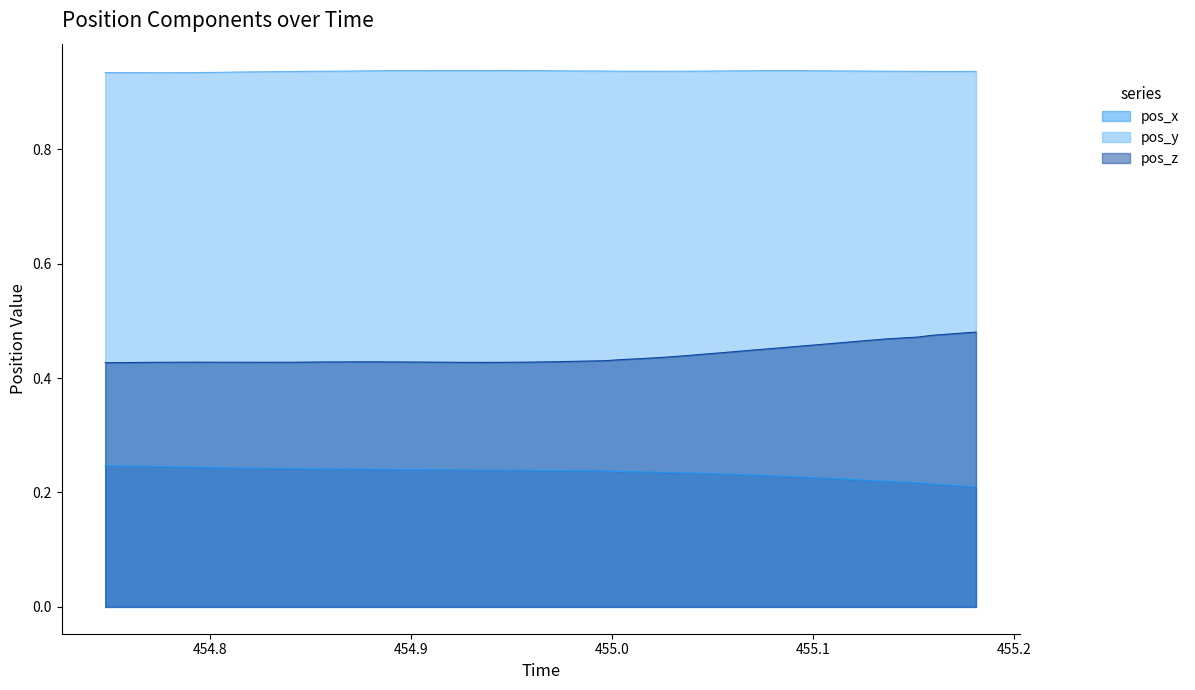

Reading left to right, what are all the values shown in this chart?

pos_x: 0.2	0.2	0.2	0.2	0.2	0.2	0.2	0.2	0.2	0.2	0.2	0.2	0.2	0.2	0.2	0.2	0.2	0.2	0.2	0.2	0.2	0.2	0.2	0.2	0.2	0.2	0.2	0.2	0.2	0.2	0.2	0.2	0.2	0.2	0.2	0.2	0.2	0.2	0.2	0.2
pos_y: 0.9	0.9	0.9	0.9	0.9	0.9	0.9	0.9	0.9	0.9	0.9	0.9	0.9	0.9	0.9	0.9	0.9	0.9	0.9	0.9	0.9	0.9	0.9	0.9	0.9	0.9	0.9	0.9	0.9	0.9	0.9	0.9	0.9	0.9	0.9	0.9	0.9	0.9	0.9	0.9
pos_z: 0.4	0.4	0.4	0.4	0.4	0.4	0.4	0.4	0.4	0.4	0.4	0.4	0.4	0.4	0.4	0.4	0.4	0.4	0.4	0.4	0.4	0.4	0.4	0.4	0.4	0.4	0.4	0.4	0.4	0.4	0.5	0.5	0.5	0.5	0.5	0.5	0.5	0.5	0.5	0.5